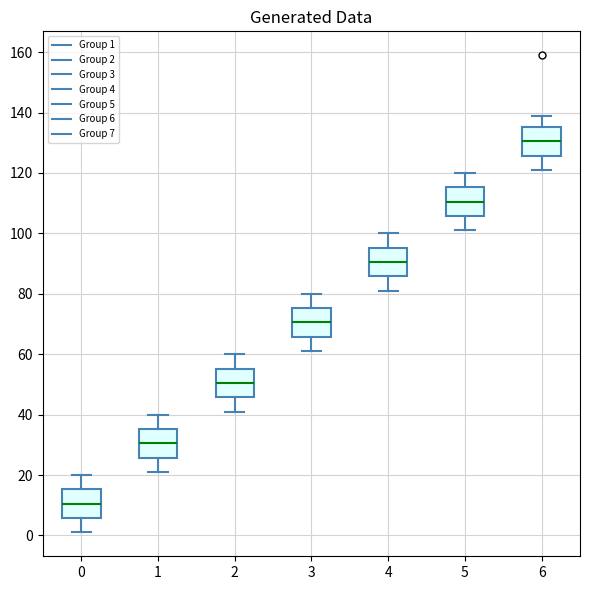

Reading left to right, transcribe this box plot: for each box, give where its median line is, the range the box spans, and where its two whiskers end, as read against the y-axis. The values are not printed on the chart, so give them approximately, as read against the axis.

0: median 10, box 6 to 16, whiskers 2 to 20
1: median 30, box 26 to 36, whiskers 22 to 40
2: median 50, box 46 to 56, whiskers 42 to 60
3: median 70, box 66 to 76, whiskers 62 to 80
4: median 90, box 86 to 96, whiskers 82 to 100
5: median 110, box 106 to 116, whiskers 102 to 120
6: median 130, box 126 to 136, whiskers 122 to 140